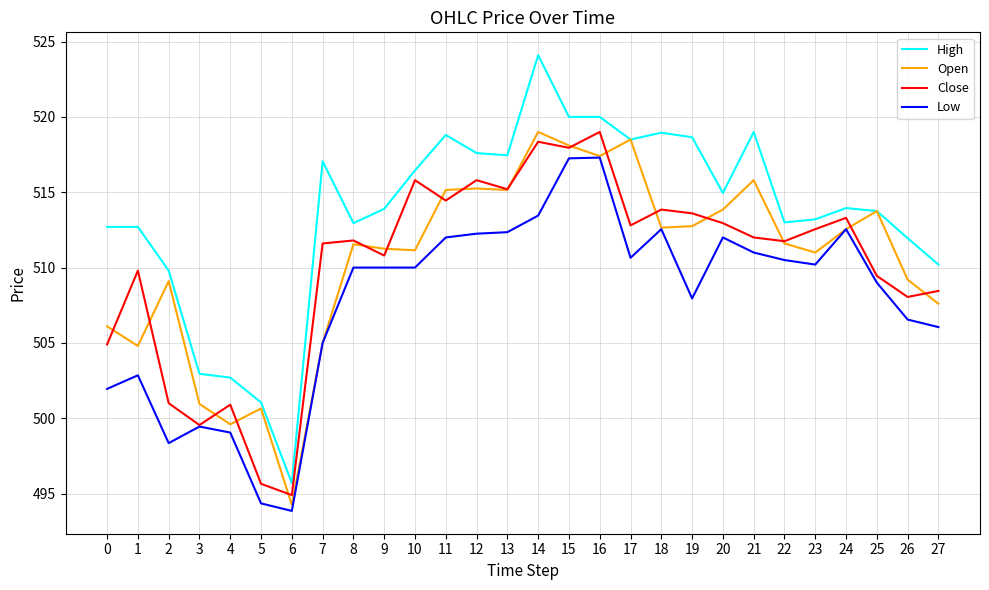

Where is the first local maximum for Close?

1